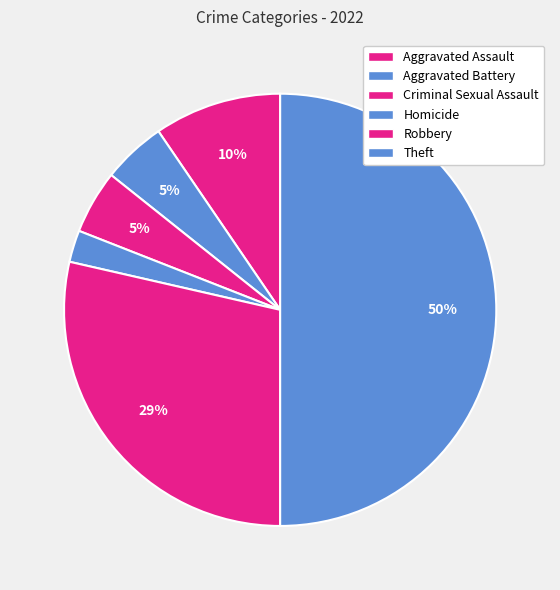

How many segments does this pie chart have?

6